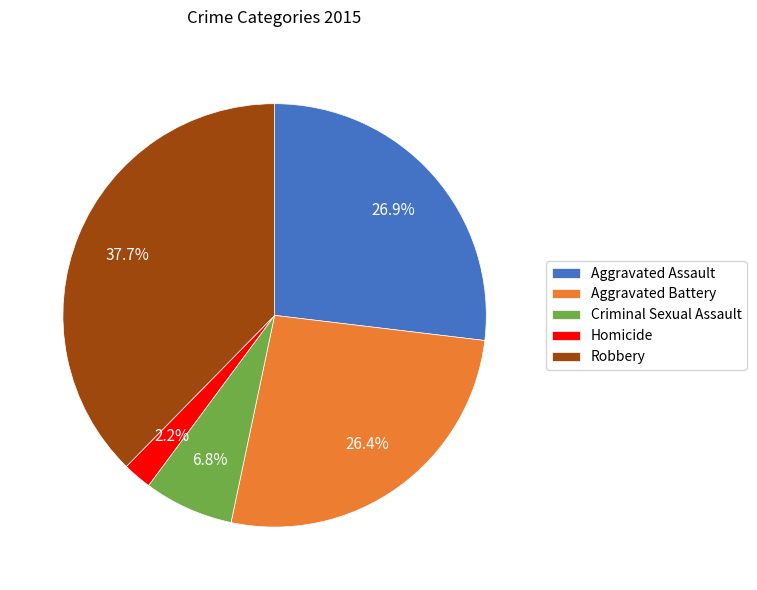

Count the number of slices in the pie.

5